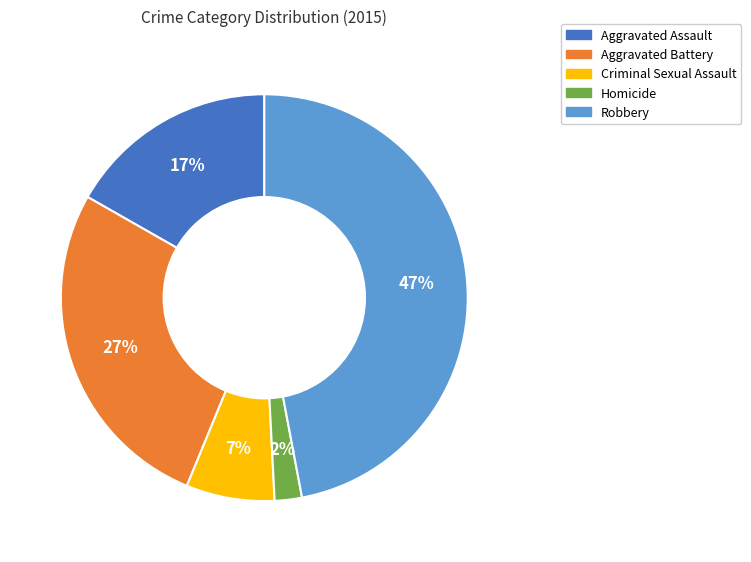

To the nearest percent, what is the difference between the Robbery and Aggravated Assault slice percentages?

30%